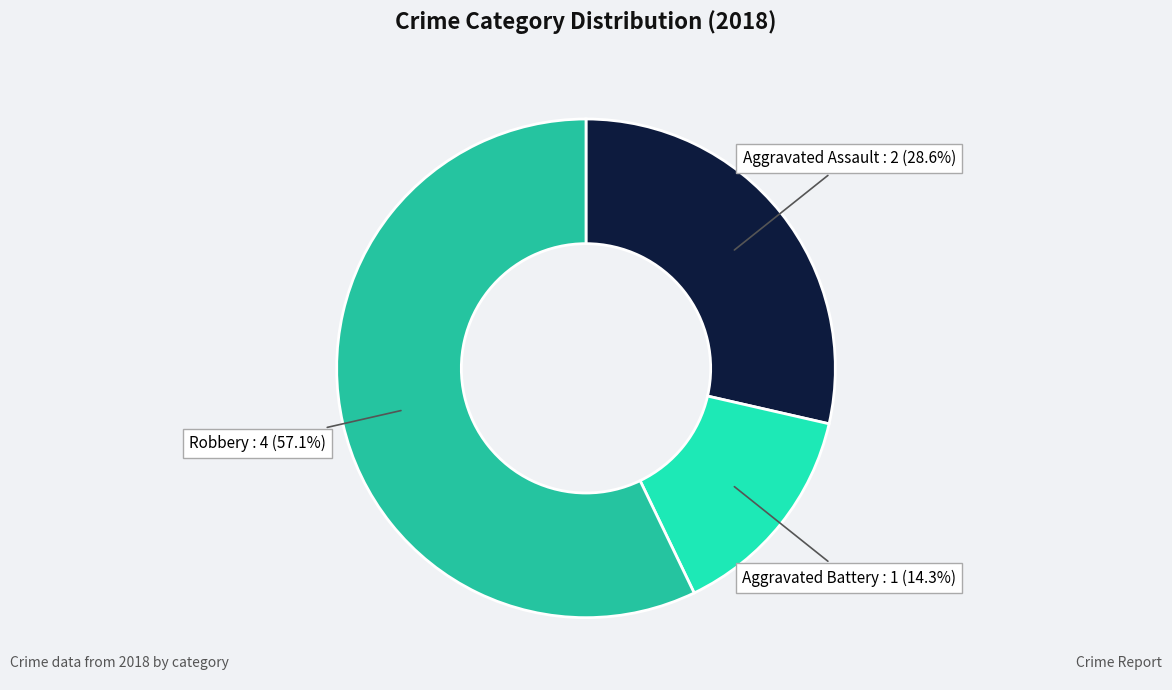

Is there a majority slice in this chart?

Yes